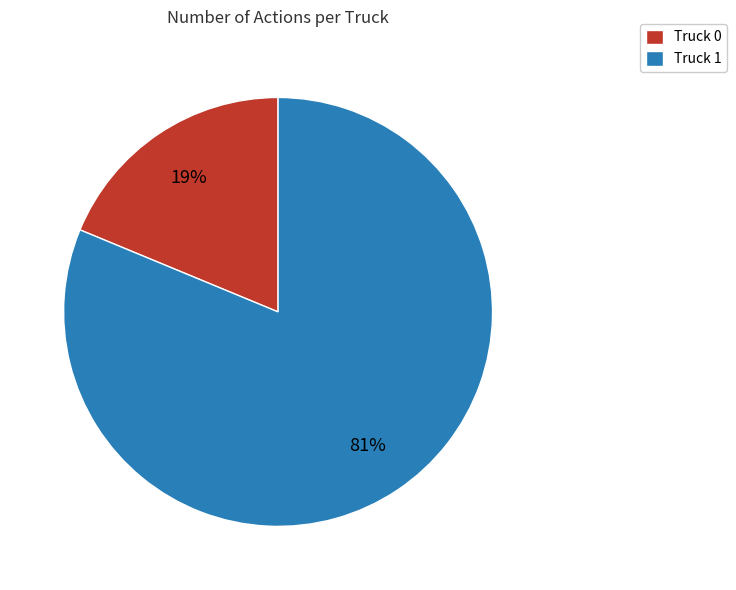

How many slices are in this pie chart?

2